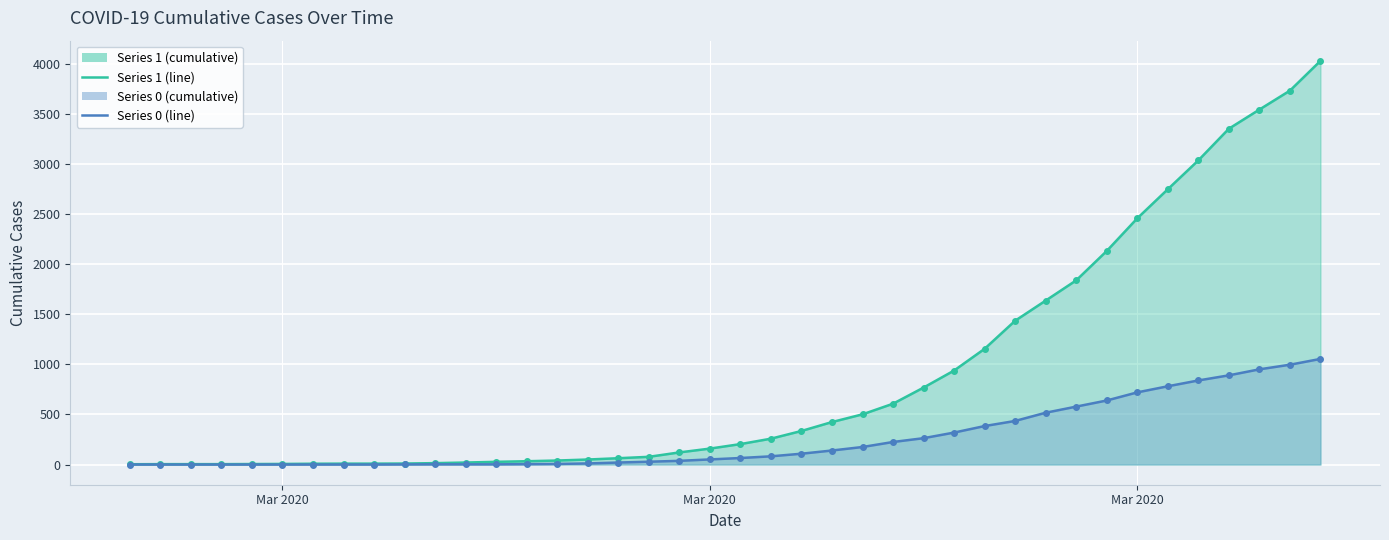

Which series has the largest range (max minus min)?

1 (line)